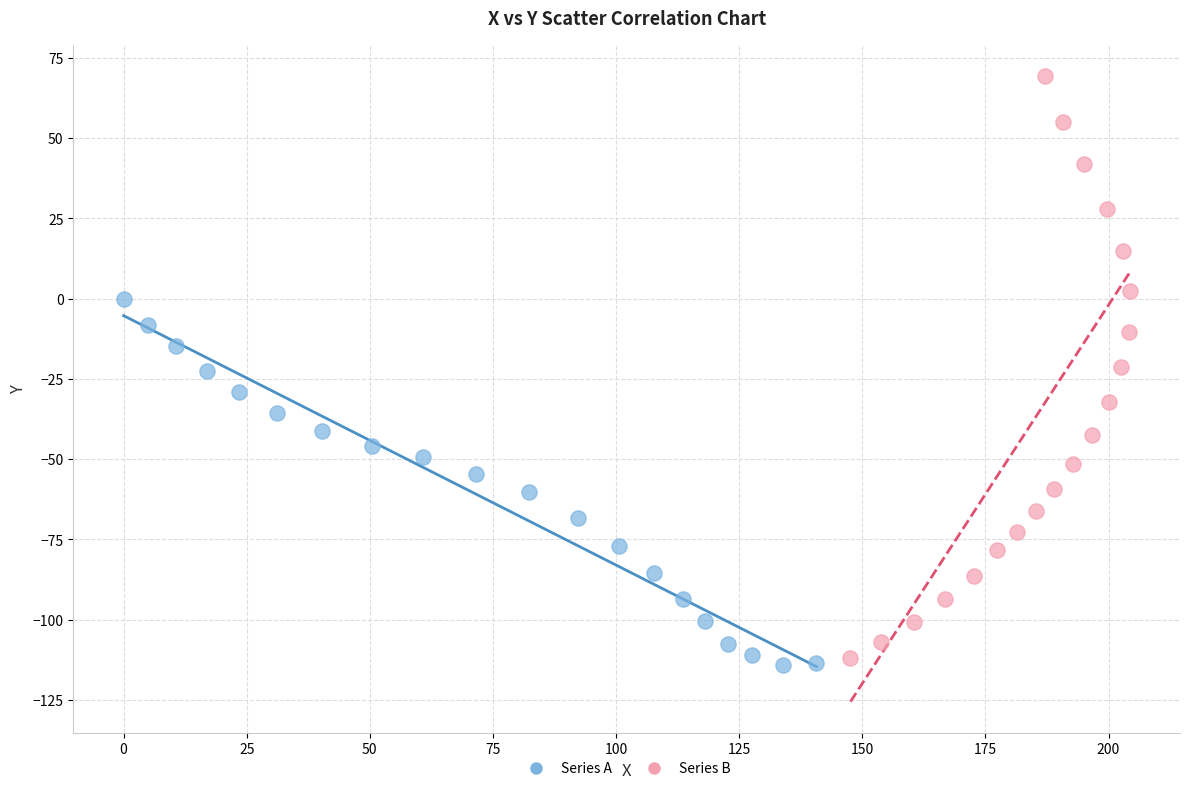

What are all the series names shown in the legend?

Series A, Series B